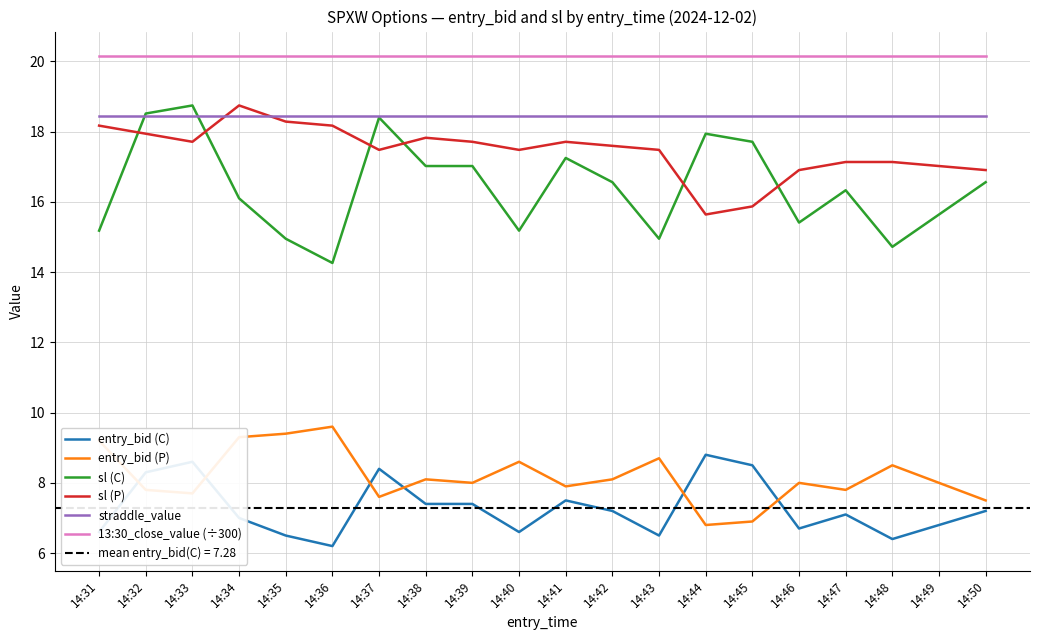

Reading right to left, transcribe all the data shown in this chart.

entry_bid (C): 7.2	6.8	6.4	7.1	6.7	8.5	8.8	6.5	7.2	7.5	6.6	7.4	7.4	8.4	6.2	6.5	7.0	8.6	8.3	6.6
entry_bid (P): 7.5	8.0	8.5	7.8	8.0	6.9	6.8	8.7	8.1	7.9	8.6	8.0	8.1	7.6	9.6	9.4	9.3	7.7	7.8	9.2
sl (C): 16.6	15.6	14.7	16.3	15.4	17.7	17.9	14.9	16.6	17.2	15.2	17.0	17.0	18.4	14.3	14.9	16.1	18.7	18.5	15.2
sl (P): 16.9	17.0	17.1	17.1	16.9	15.9	15.6	17.5	17.6	17.7	17.5	17.7	17.8	17.5	18.2	18.3	18.7	17.7	17.9	18.2
straddle_value: 18.4	18.4	18.4	18.4	18.4	18.4	18.4	18.4	18.4	18.4	18.4	18.4	18.4	18.4	18.4	18.4	18.4	18.4	18.4	18.4
13:30_close_value (÷300): 20.2	20.2	20.2	20.2	20.2	20.2	20.2	20.2	20.2	20.2	20.2	20.2	20.2	20.2	20.2	20.2	20.2	20.2	20.2	20.2